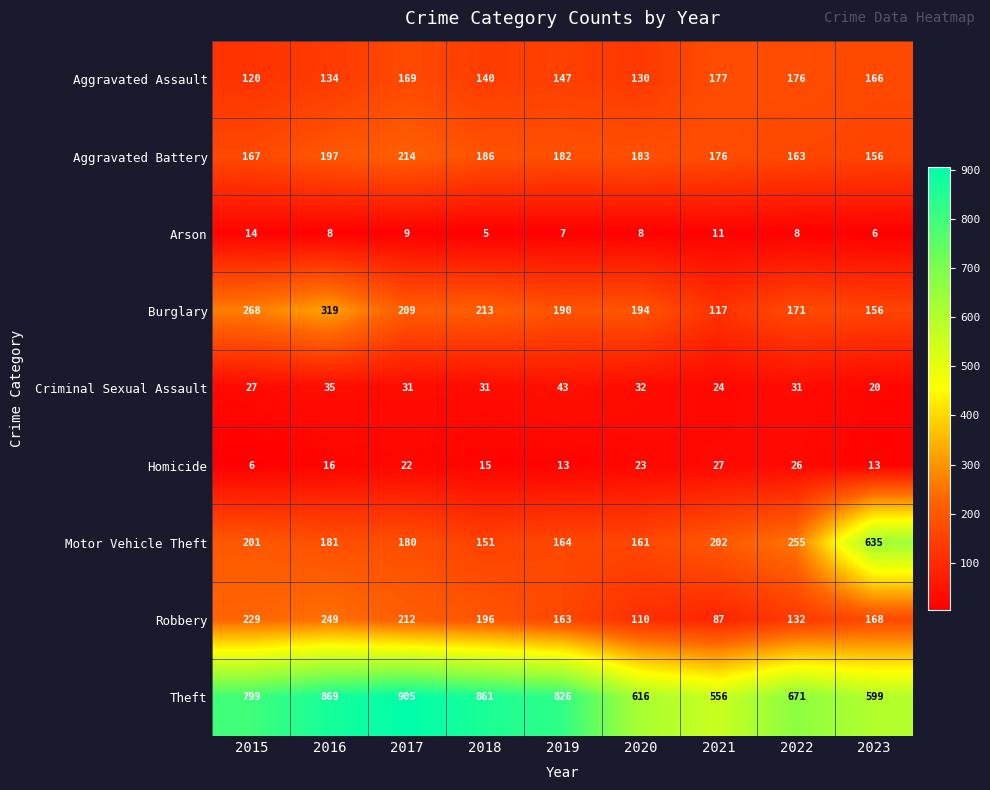

What is the difference between the highest and lowest values at 2021?

545